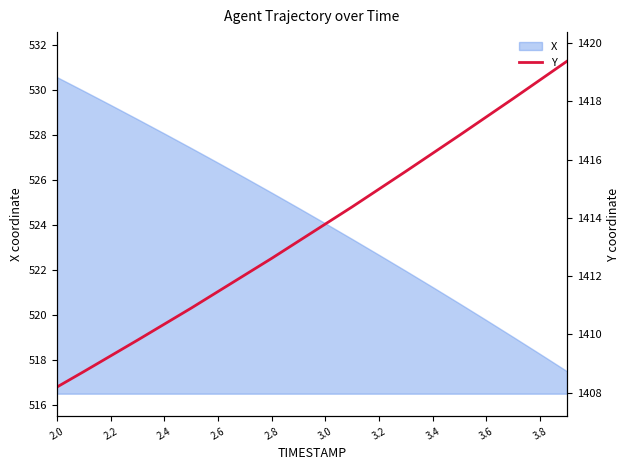

At which label does X reach its peak?

2.0